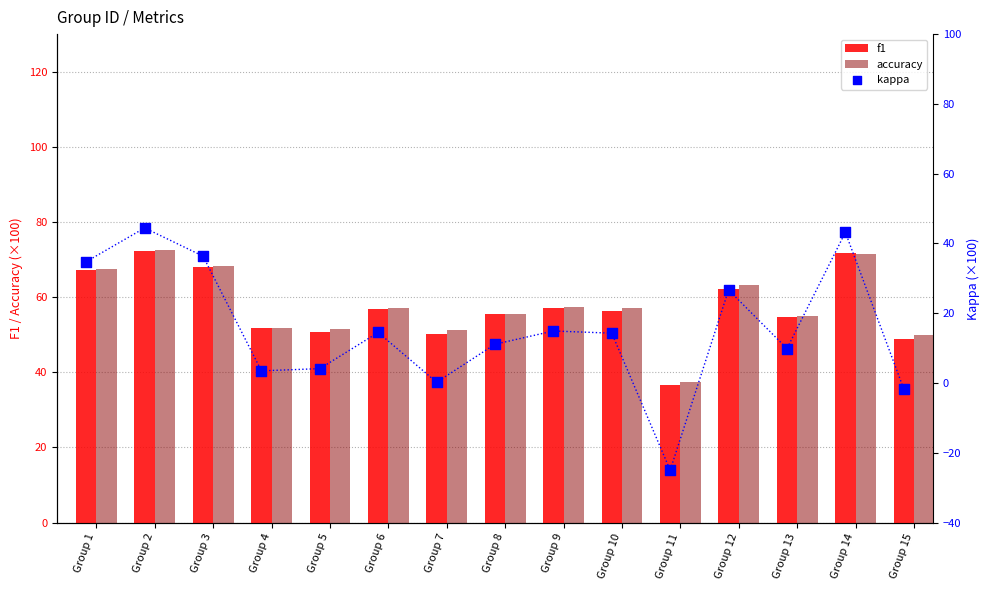

At how many categories does at least one series exceed 60?

5